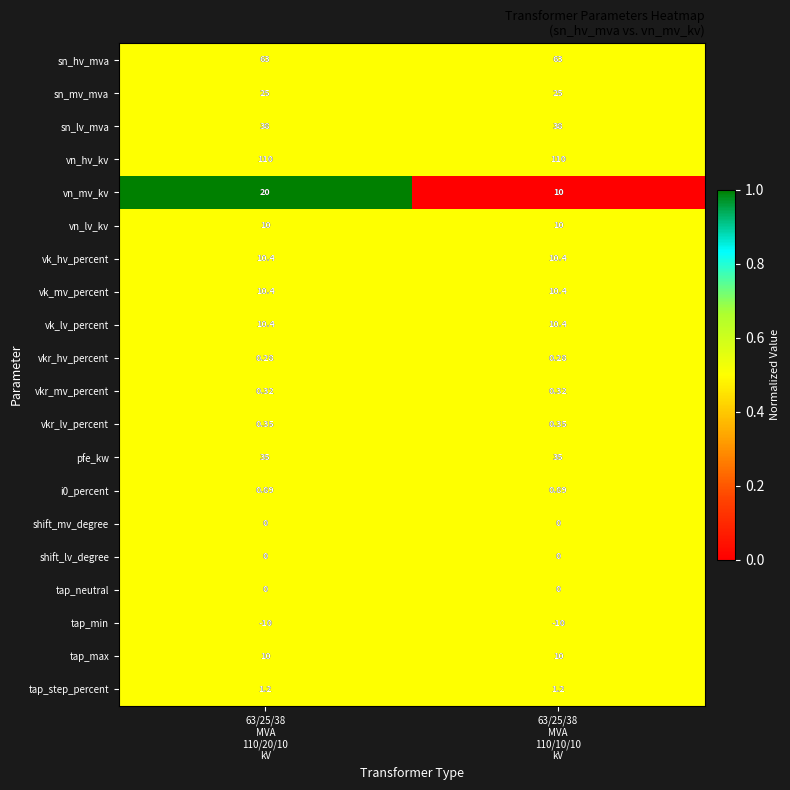

Which series has the largest total across all categories?

vn_hv_kv